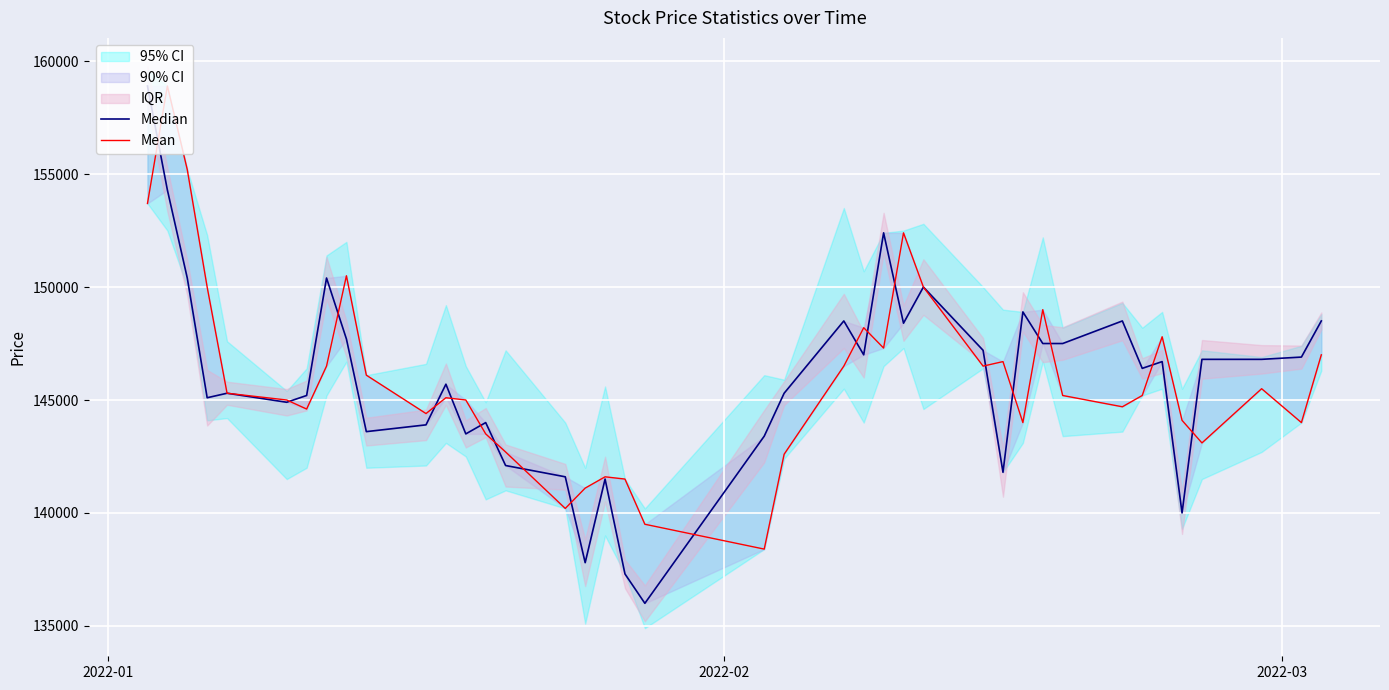

How many lines are shown in the chart?

2